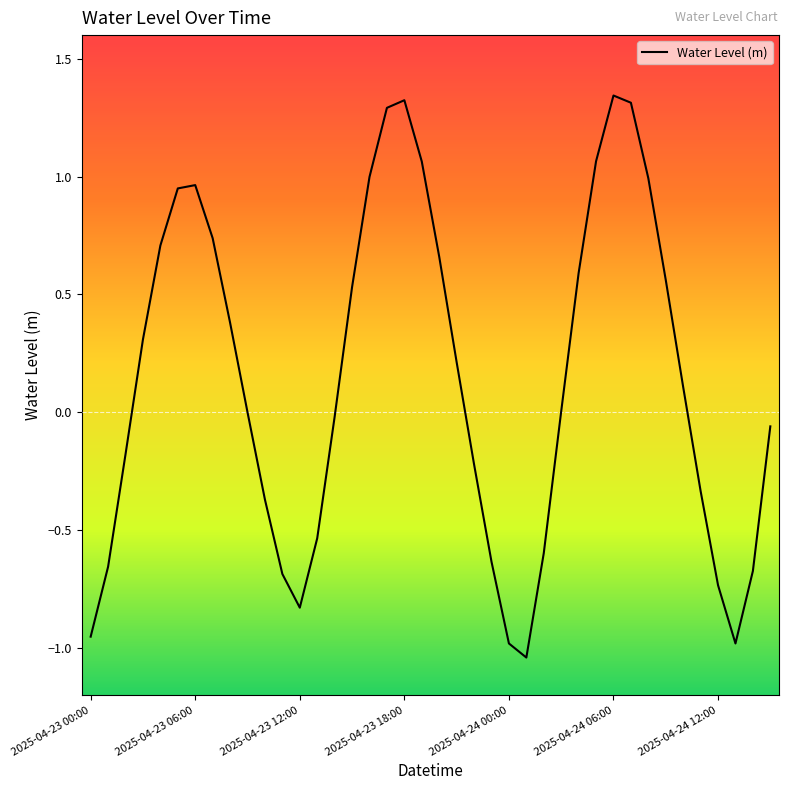

How many interior local peaks (higher than both neighbors) does the data have?

3